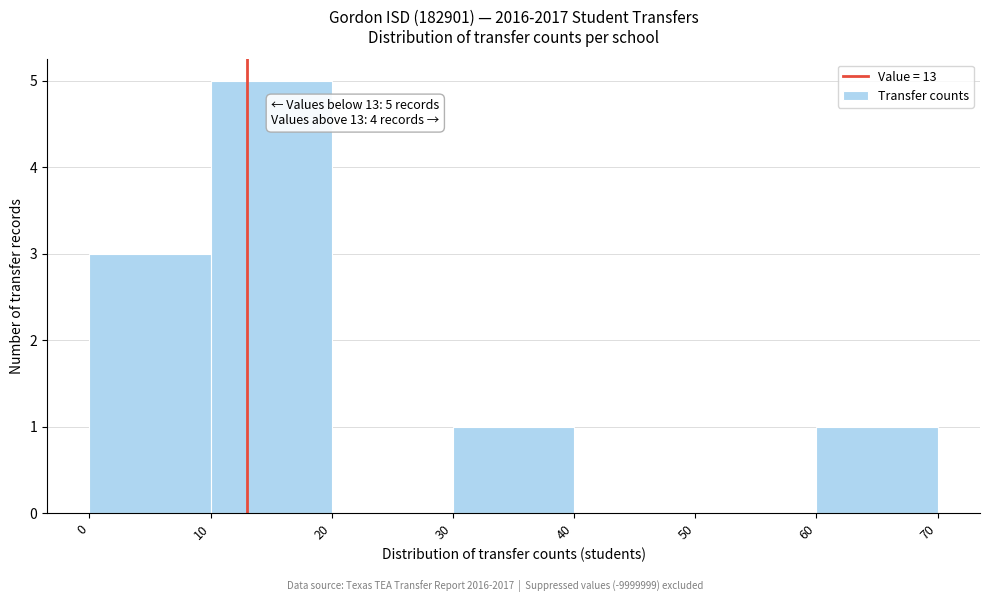

Over which range of the x-axis is the bar tallest?

10 to 20